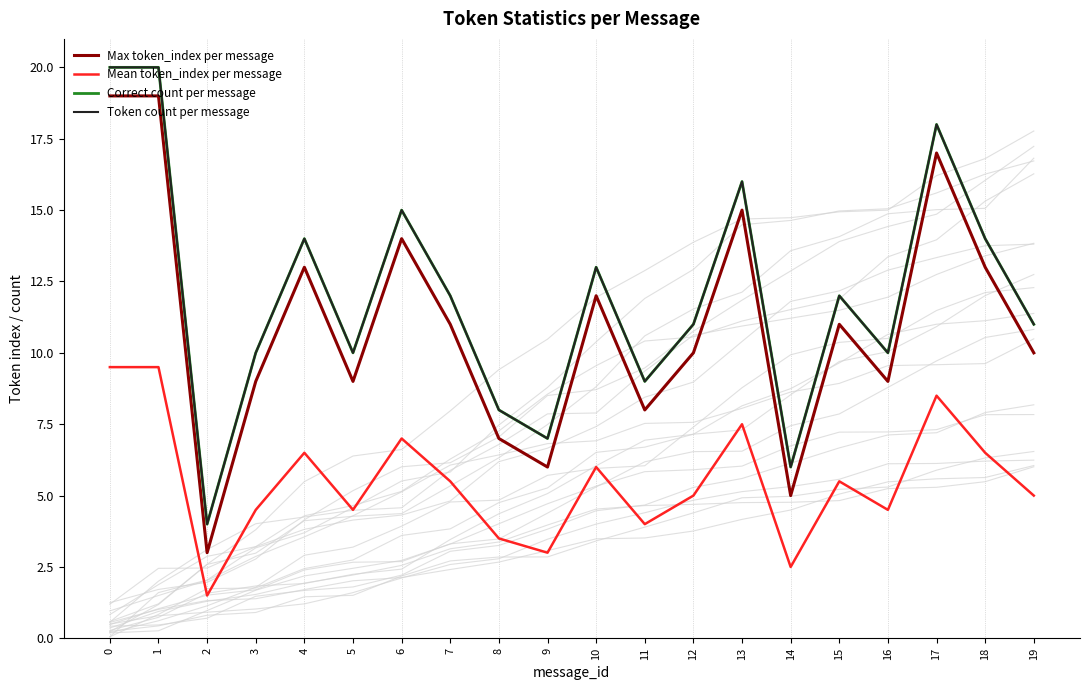

List the series in order of their peak value, lowest first.

Mean token_index per message, Max token_index per message, Correct count per message, Token count per message